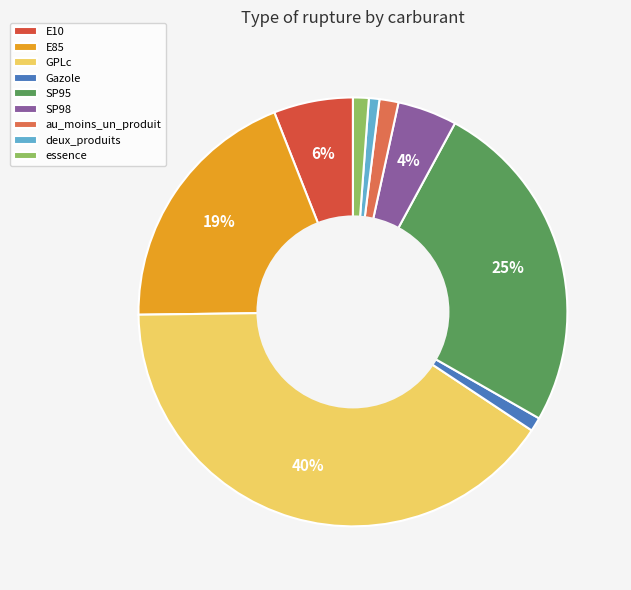

What is the smallest slice in the pie chart?

deux_produits